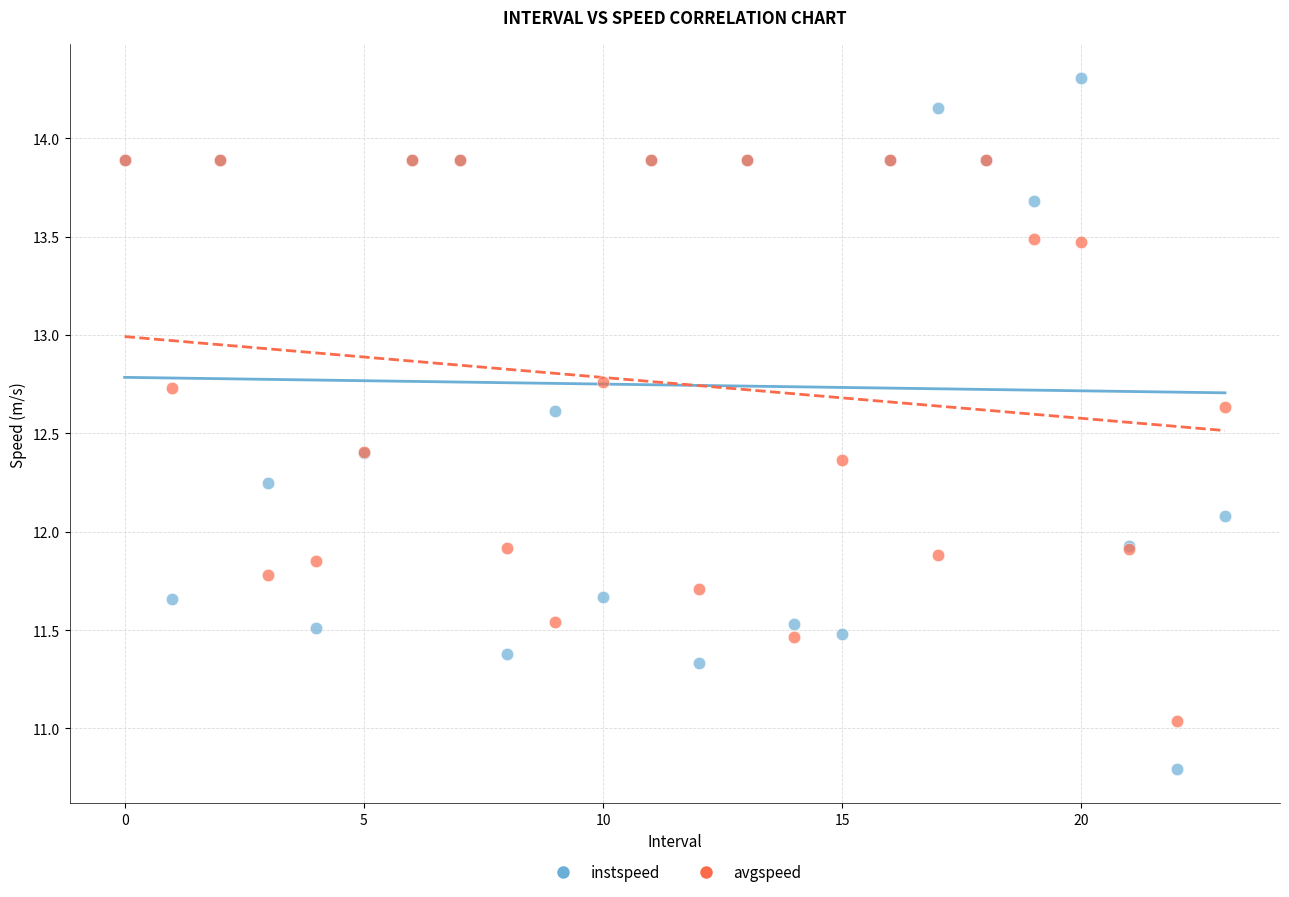

What are all the series names shown in the legend?

instspeed, avgspeed